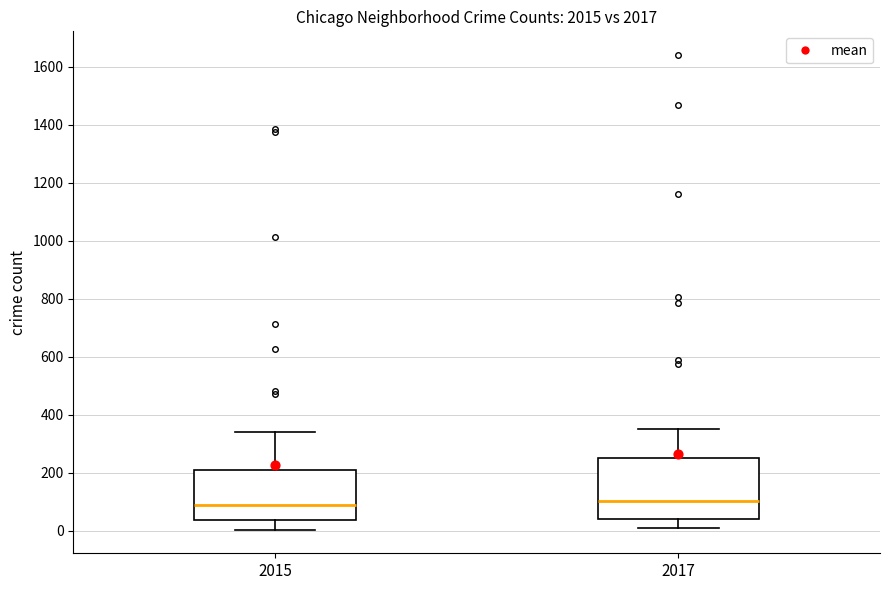

Reading left to right, read every box against the y-axis: the position of its median line, the range the box covers, and the ends of its whiskers. The values are not printed on the chart, so give them approximately, as read against the axis.

2015: median 100, box 40 to 220, whiskers 0 to 340
2017: median 100, box 40 to 260, whiskers 0 to 360